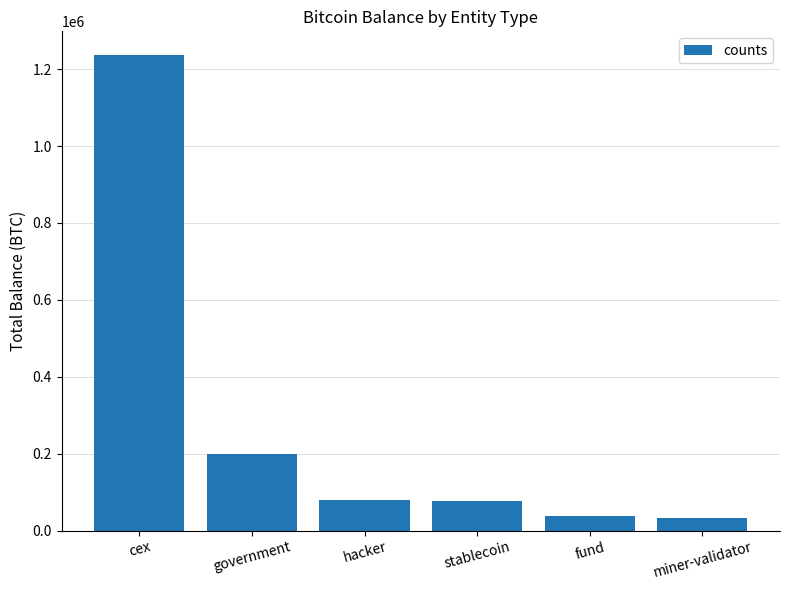

What is the value of the 1st bar from the left?

1236502.0